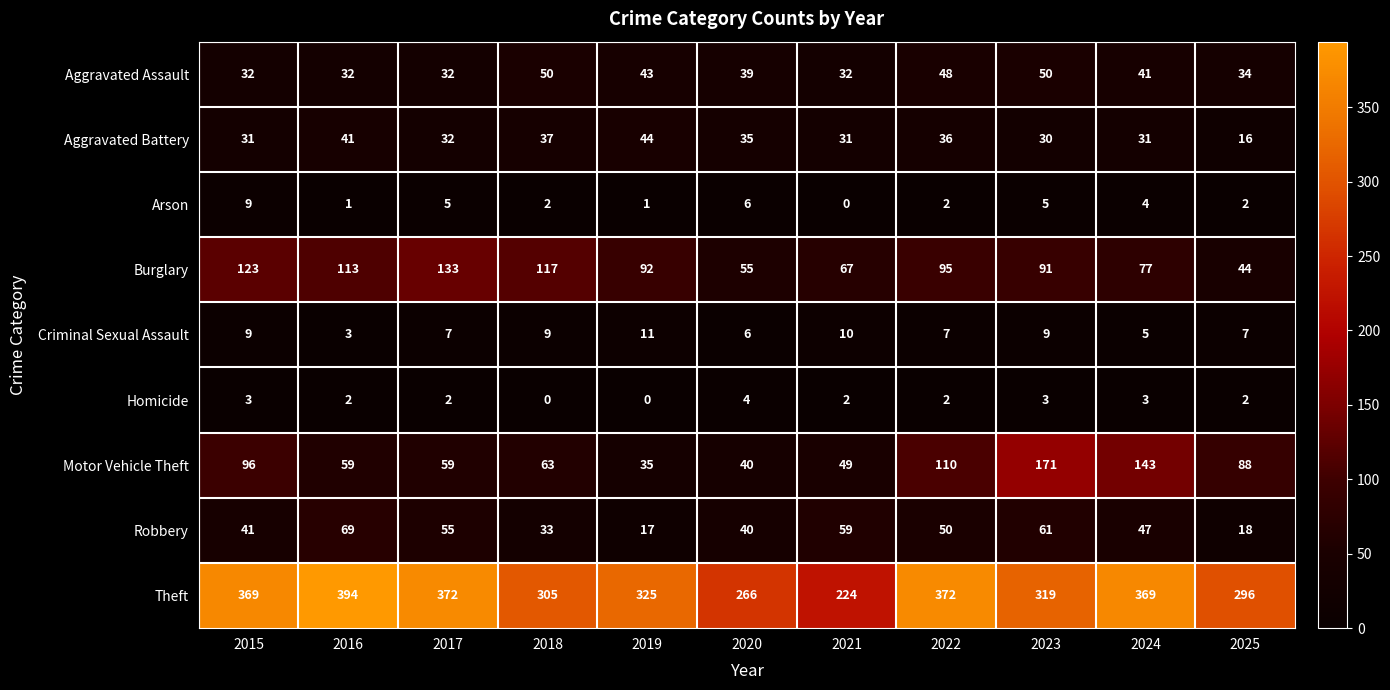

At which label is Robbery closest to 43?

2015